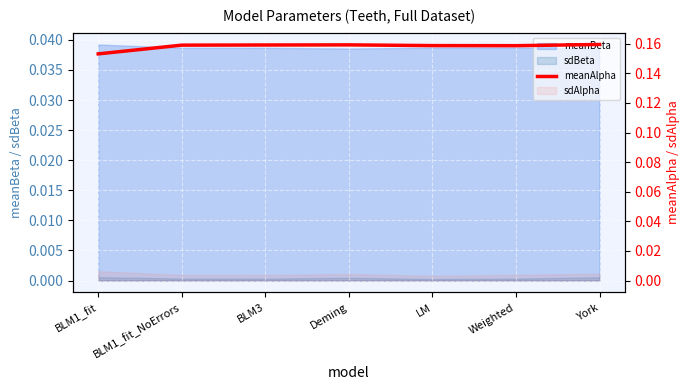

Is it true that the value at Deming is 0.1?

False